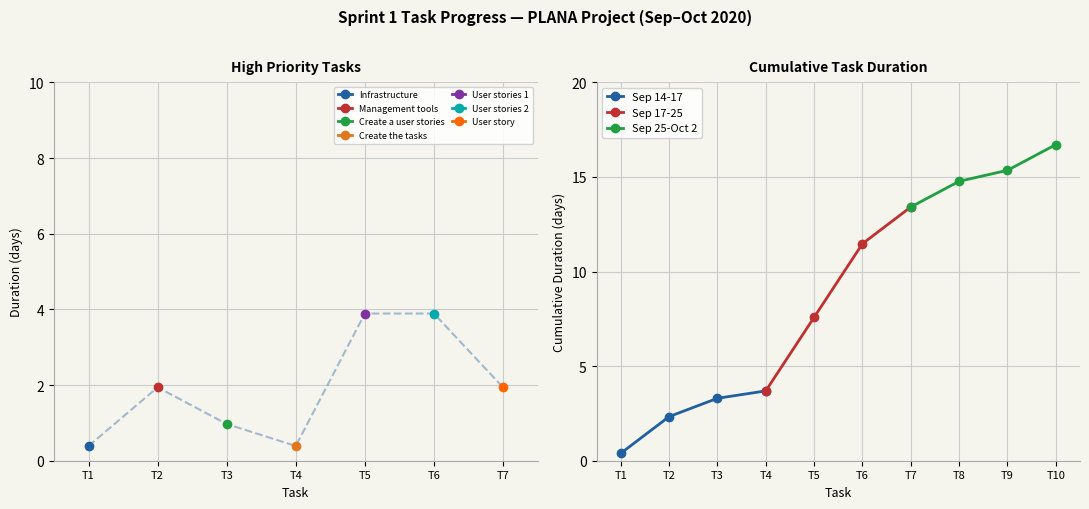

Does the chart display data point markers on the line(s)?

Yes